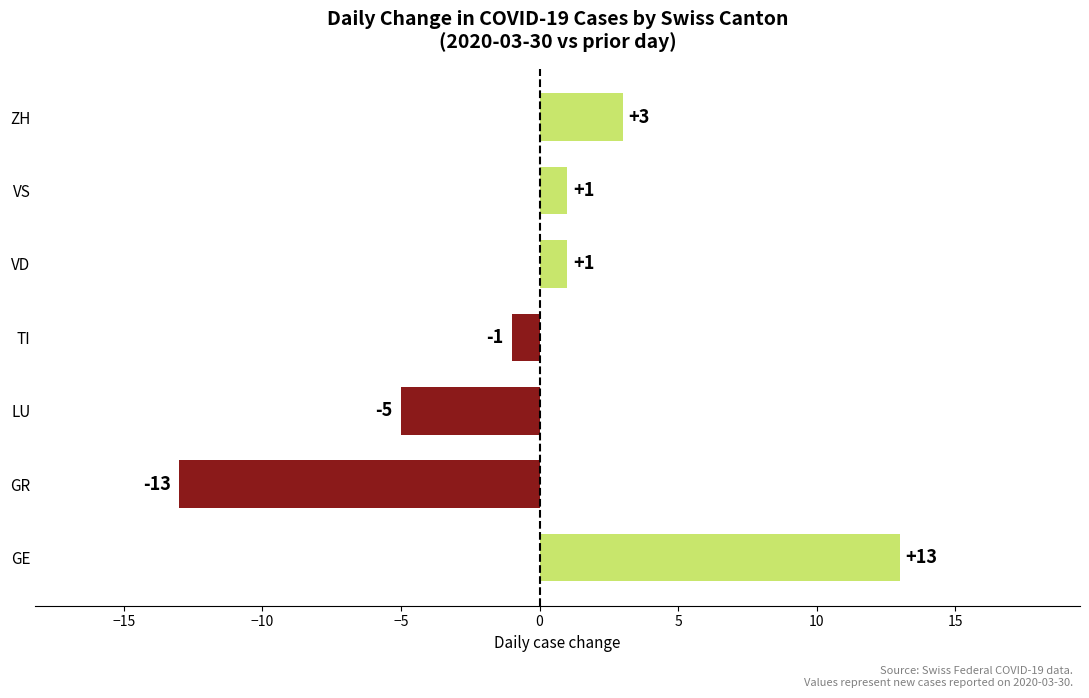

What is the smallest value displayed?

-13